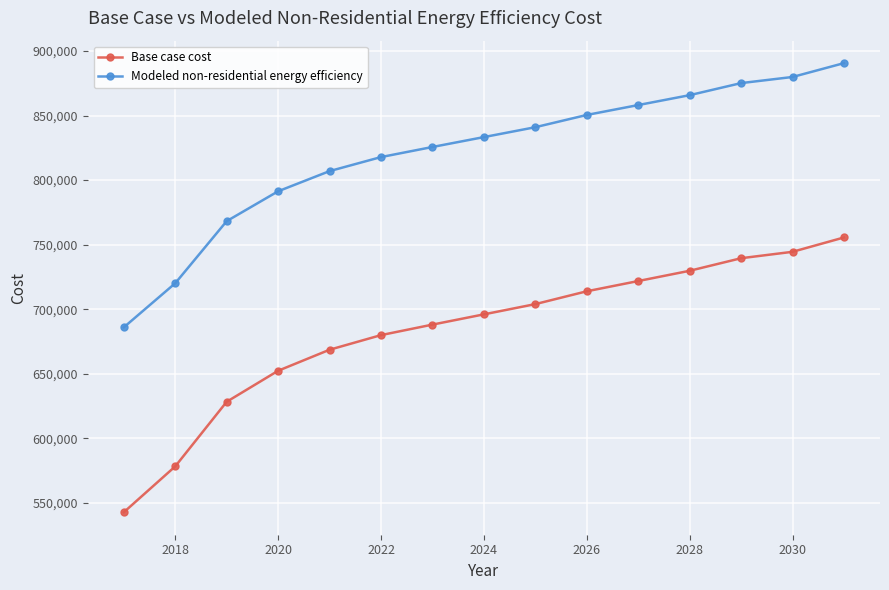

Which series has the largest total across all categories?

Modeled non-residential energy efficiency